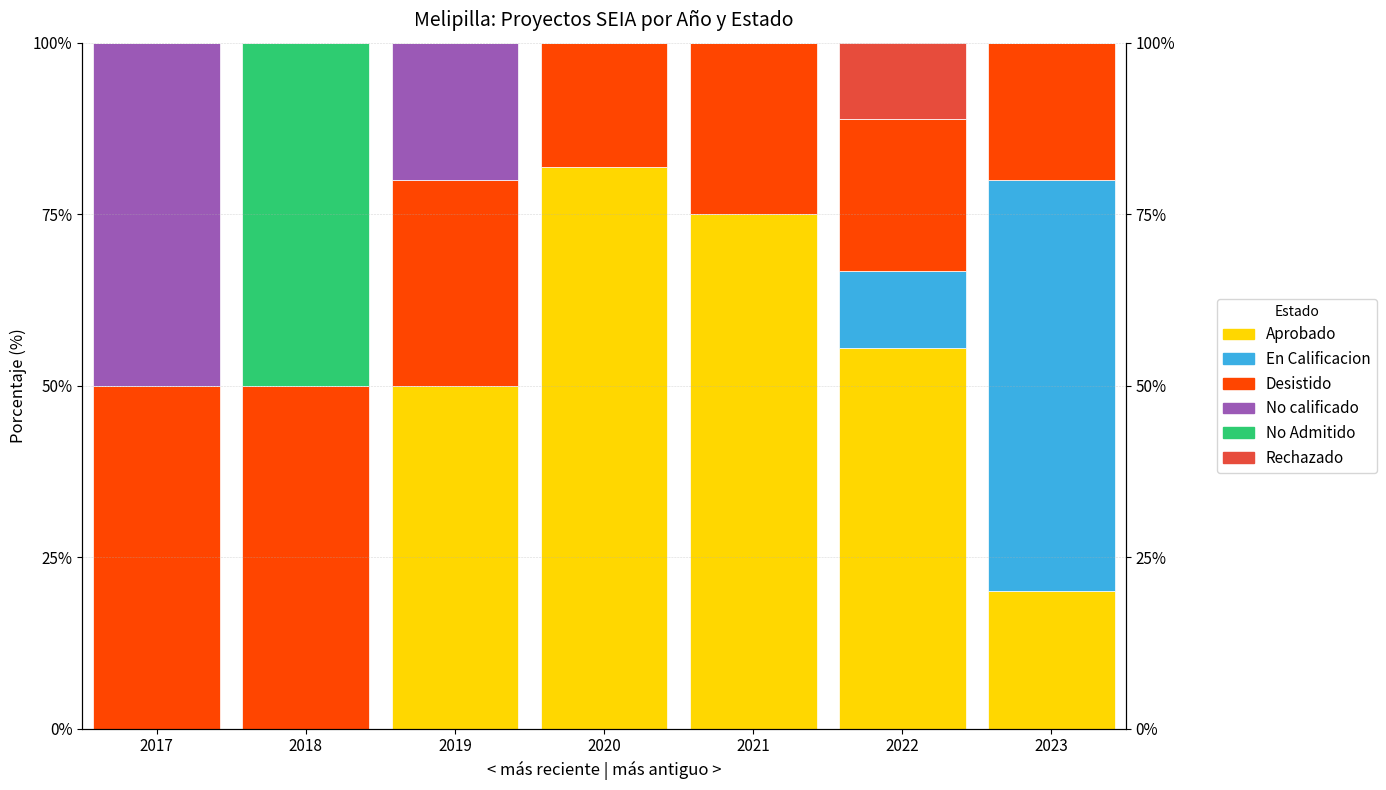

Reading left to right, transcribe all the data shown in this chart.

Aprobado: 2017=0.0	2018=0.0	2019=50.0	2020=81.8	2021=75.0	2022=55.6	2023=20.0
En Calificacion: 2017=0.0	2018=0.0	2019=0.0	2020=0.0	2021=0.0	2022=11.1	2023=60.0
Desistido: 2017=50.0	2018=50.0	2019=30.0	2020=18.2	2021=25.0	2022=22.2	2023=20.0
No calificado: 2017=50.0	2018=0.0	2019=20.0	2020=0.0	2021=0.0	2022=0.0	2023=0.0
No Admitido: 2017=0.0	2018=50.0	2019=0.0	2020=0.0	2021=0.0	2022=0.0	2023=0.0
Rechazado: 2017=0.0	2018=0.0	2019=0.0	2020=0.0	2021=0.0	2022=11.1	2023=0.0